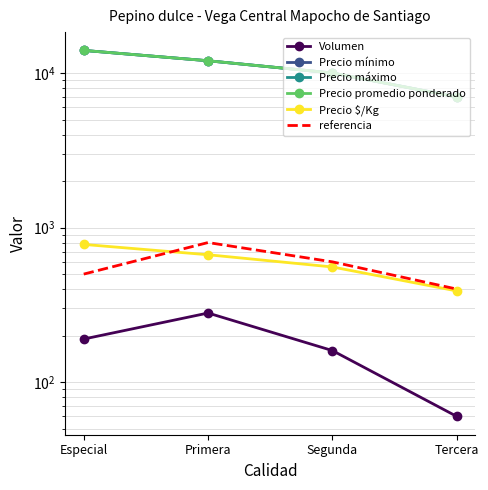

Is this an area chart (filled region under the line)?

No